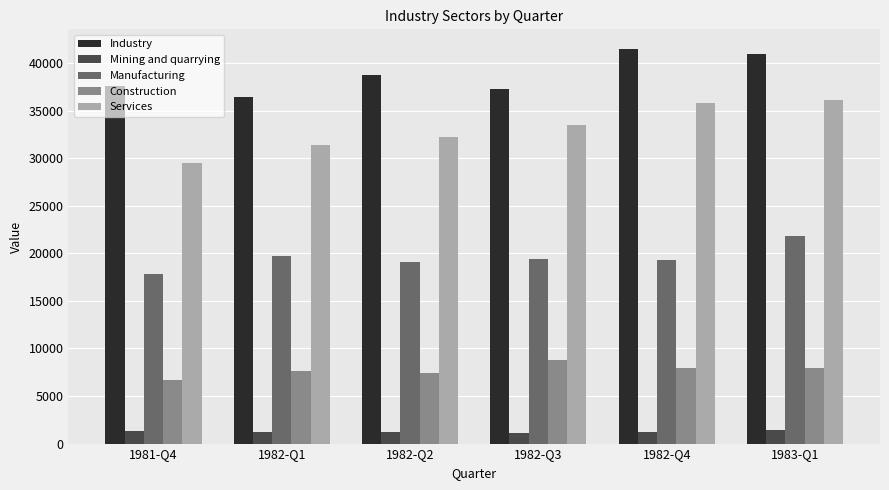

What is the sum of the Services values at 1982-Q1 and 1983-Q1?

67509.0